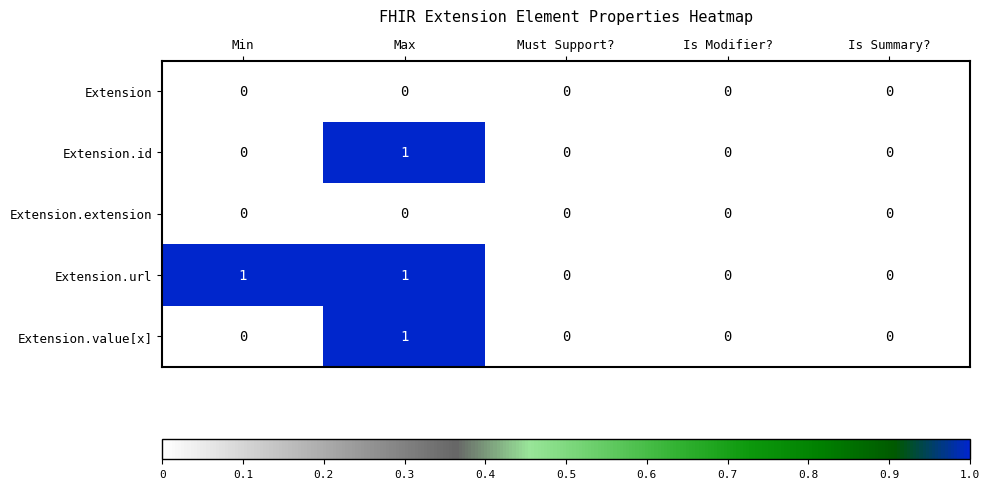

At which category is the sum across all series the highest?

Max